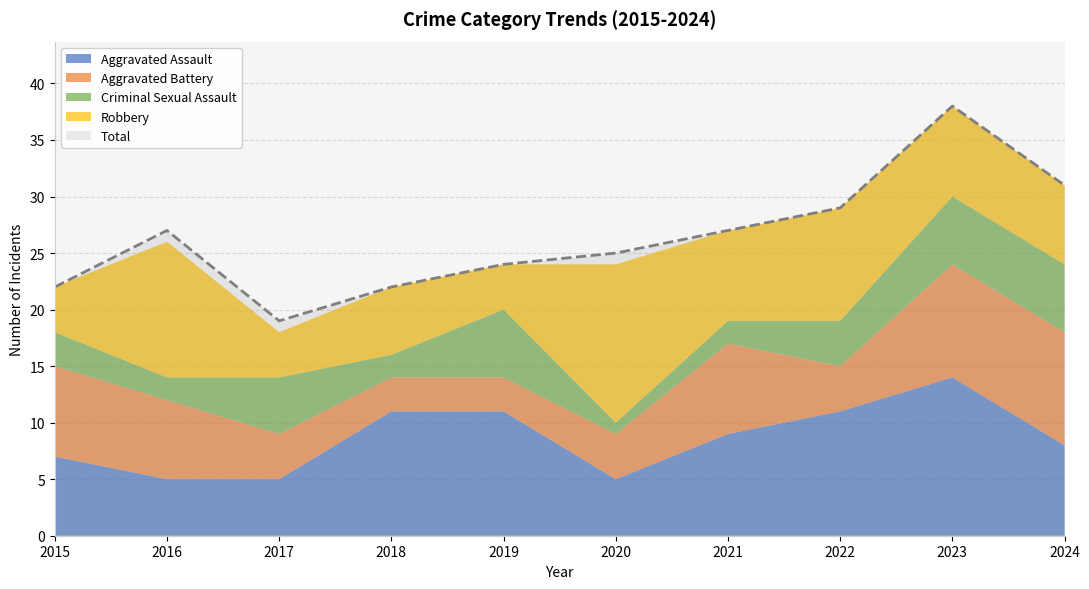

At which label does Aggravated Assault reach its peak?

2023